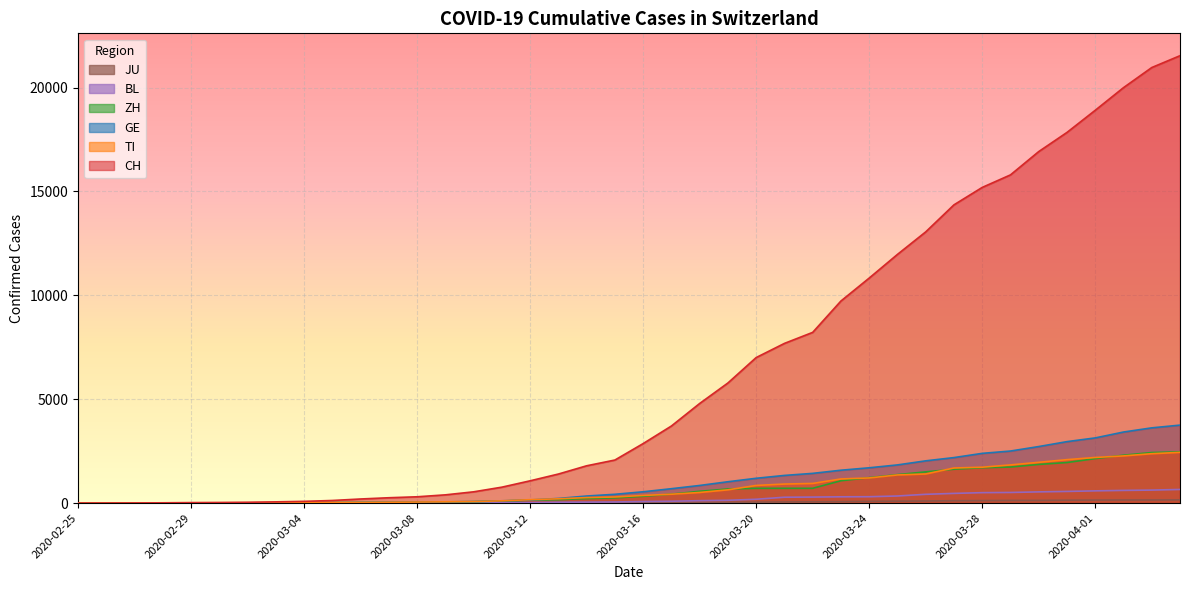

How many values in the TI series exceed 368?

19